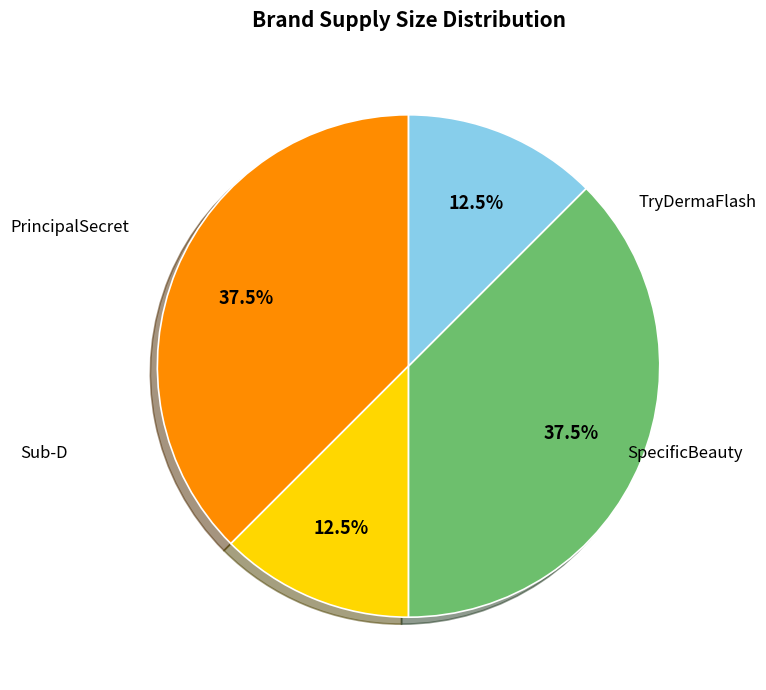

Is there any slice that represents more than half of the pie?

No